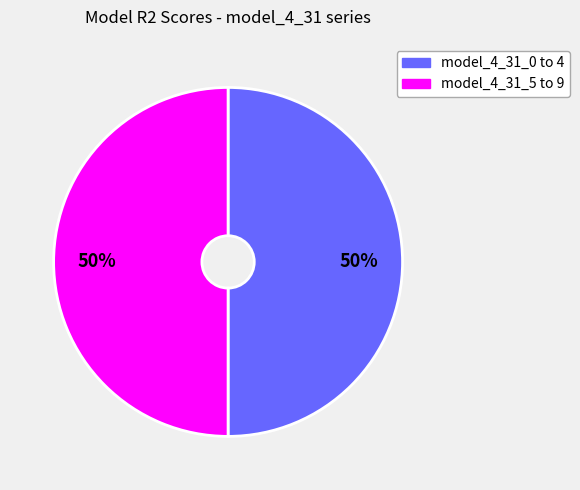

To the nearest percent, what is the average slice percentage?

50%